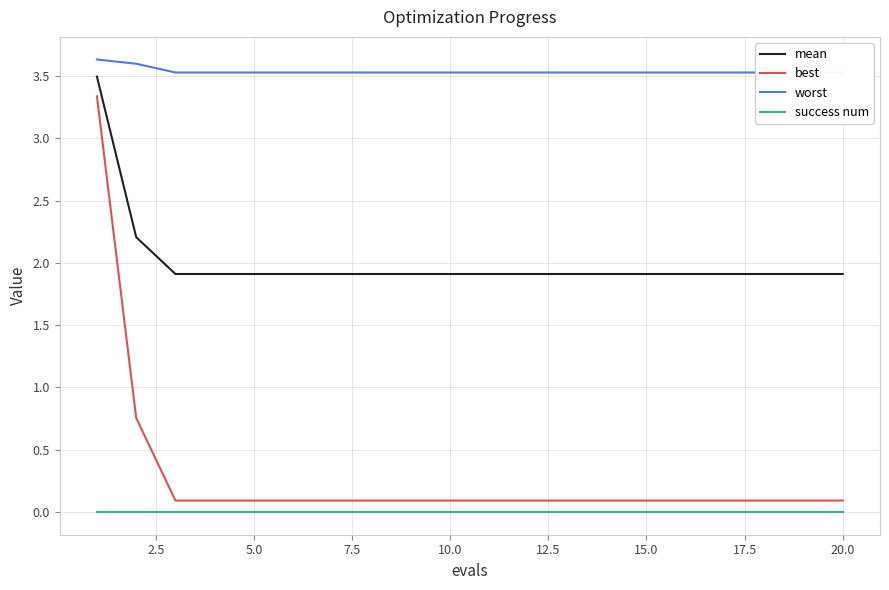

What is the average value of the mean series?

2.0